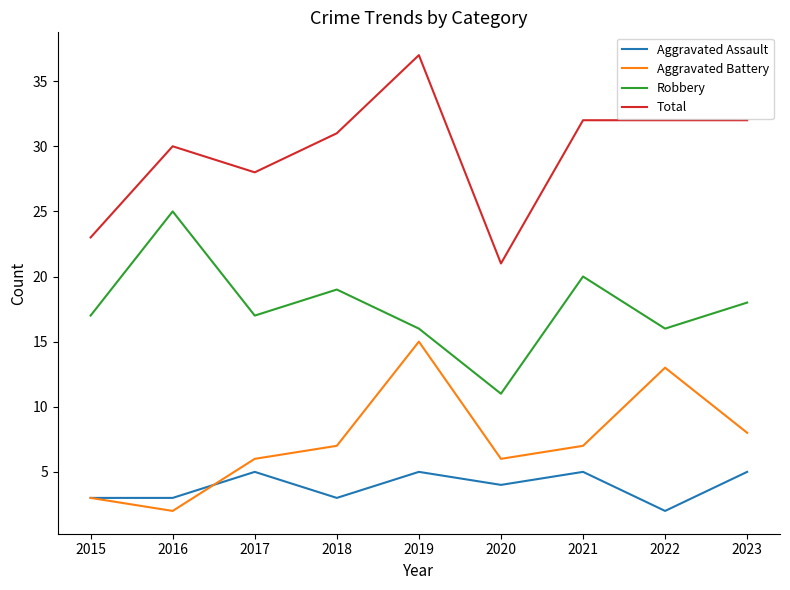

List the series in order of their peak value, highest first.

Total, Robbery, Aggravated Battery, Aggravated Assault